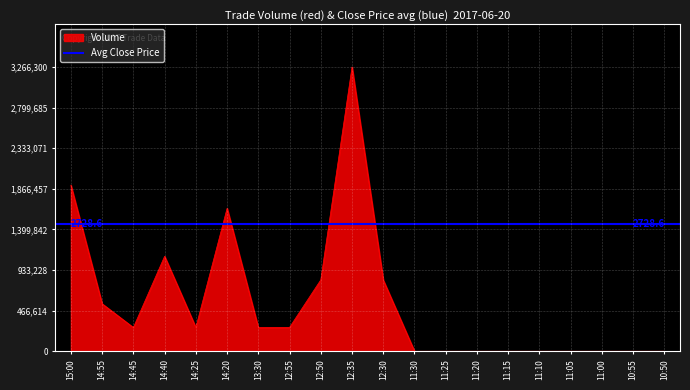

What is the average value?

559150